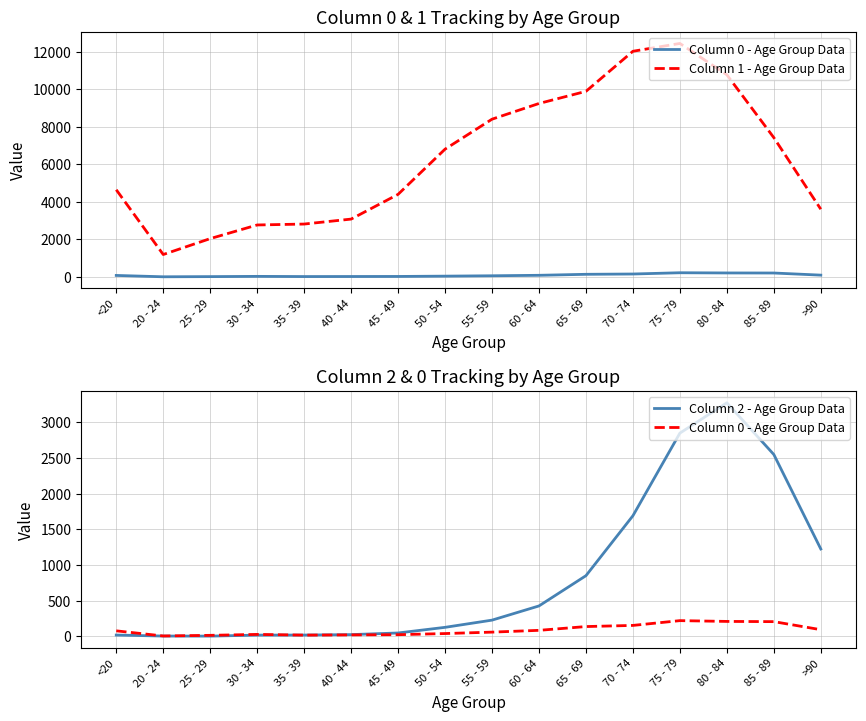

Rank the series by their maximum value, from lowest to highest.

Column 0 - Age Group Data, Column 2 - Age Group Data, Column 1 - Age Group Data